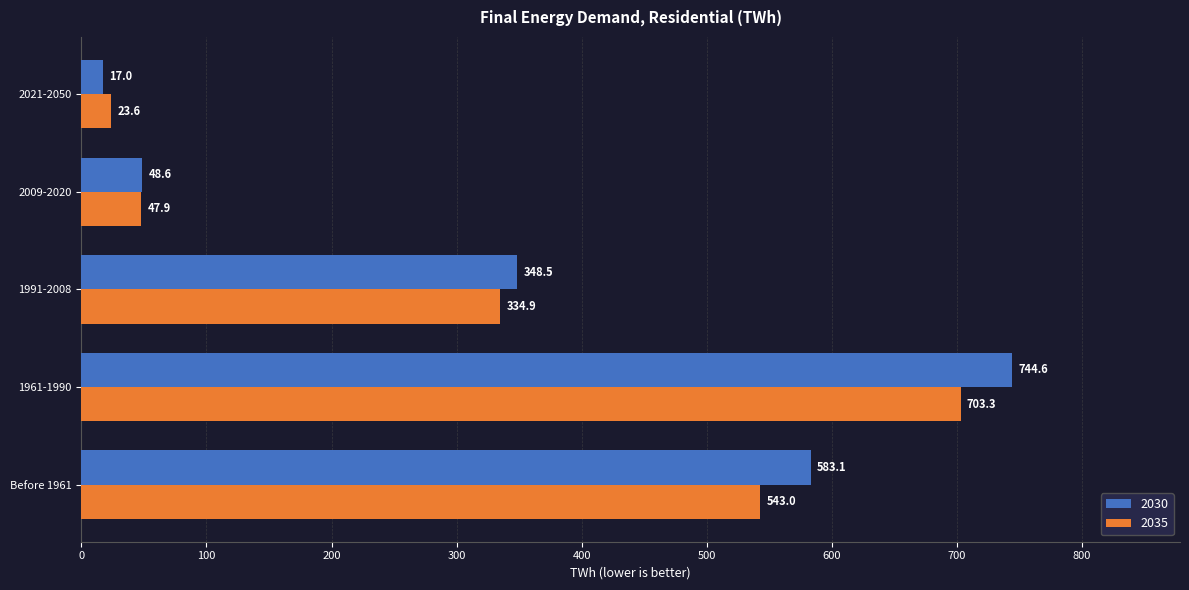

Is the value of 2035 at Before 1961 greater than the value of 2030 at 1991-2008?

Yes